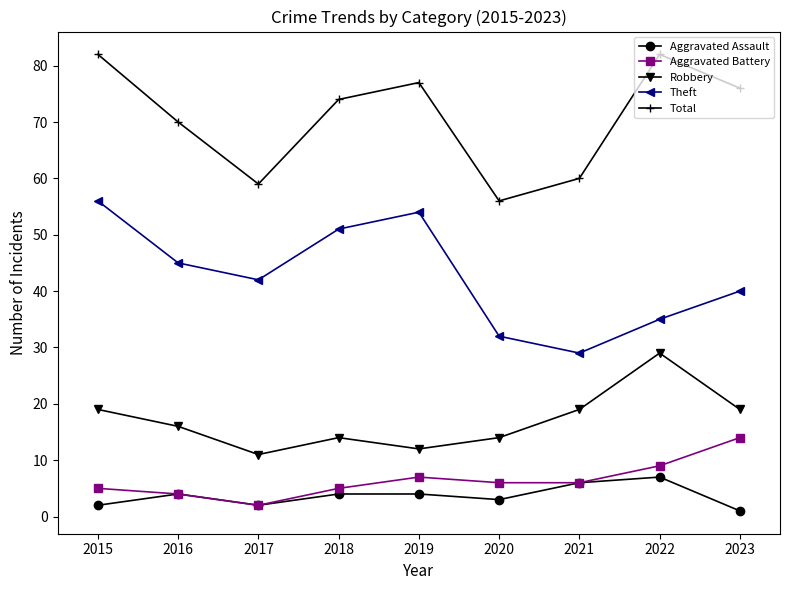

At how many categories does at least one series exceed 31?

9